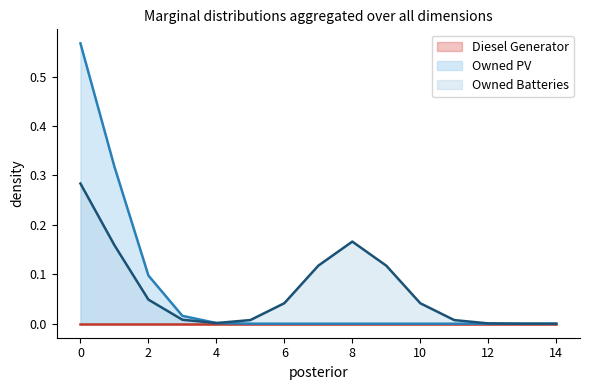

Which series has the largest total across all categories?

Owned PV (line)